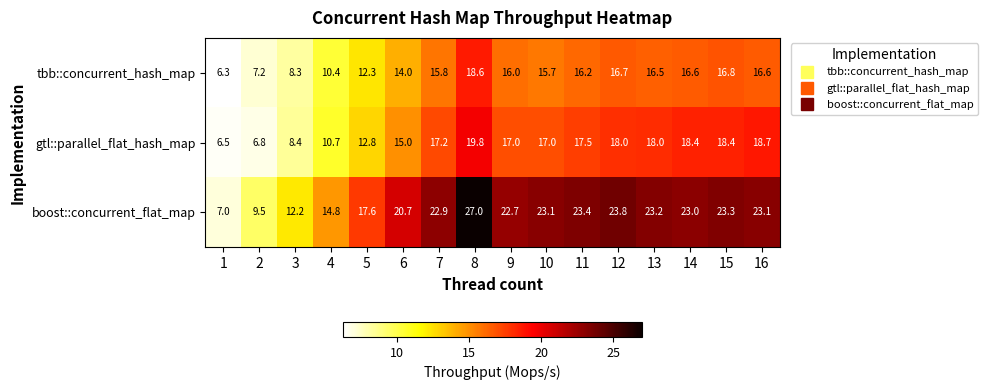

What is the sum of all gtl::parallel_flat_hash_map values?

240.2